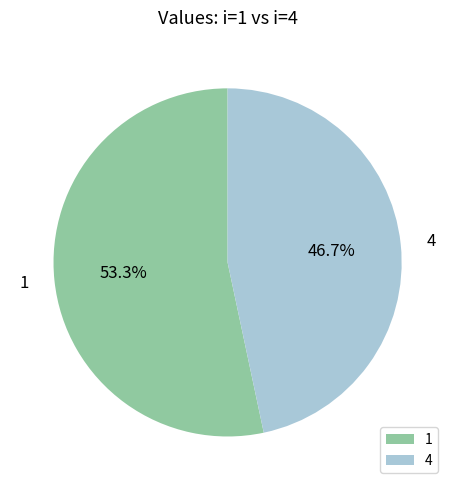

Which category has the biggest portion of the pie?

1